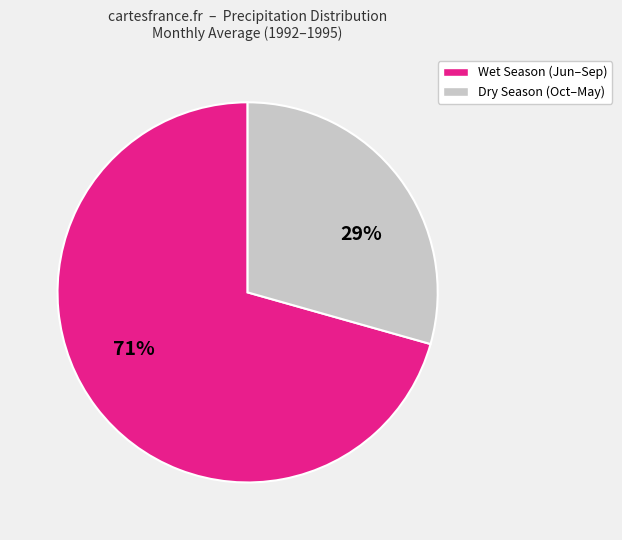

Is there any slice that represents more than half of the pie?

Yes